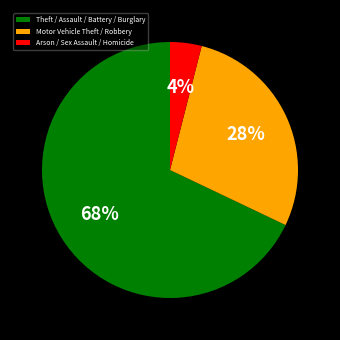

Do Arson / Sex Assault / Homicide and Theft / Assault / Battery / Burglary together represent more than half of the pie?

Yes